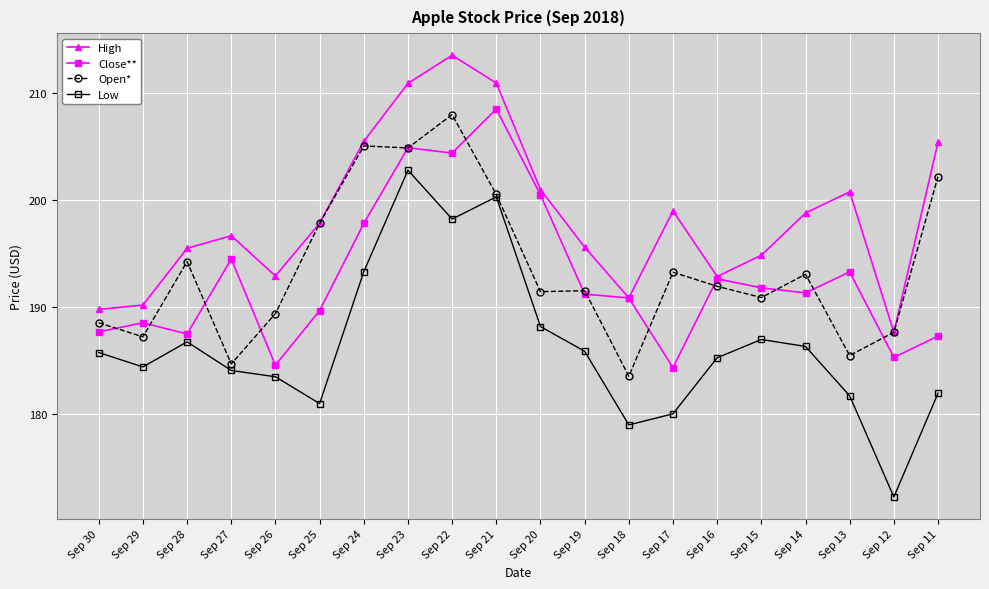

Rank the series at Sep 20 from highest to lowest value.

High, Close**, Open*, Low